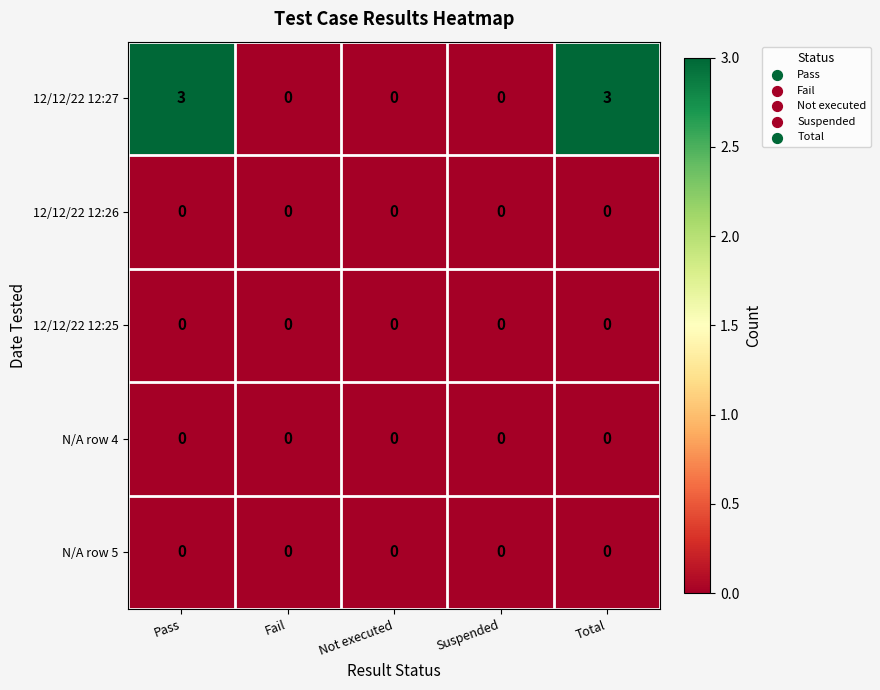

What is the total value across all series at Pass?

3